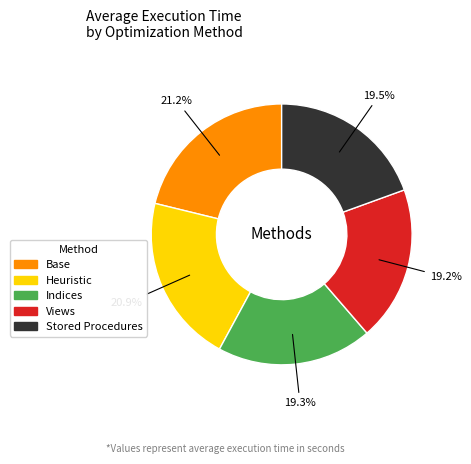

Count the number of slices in the pie.

5